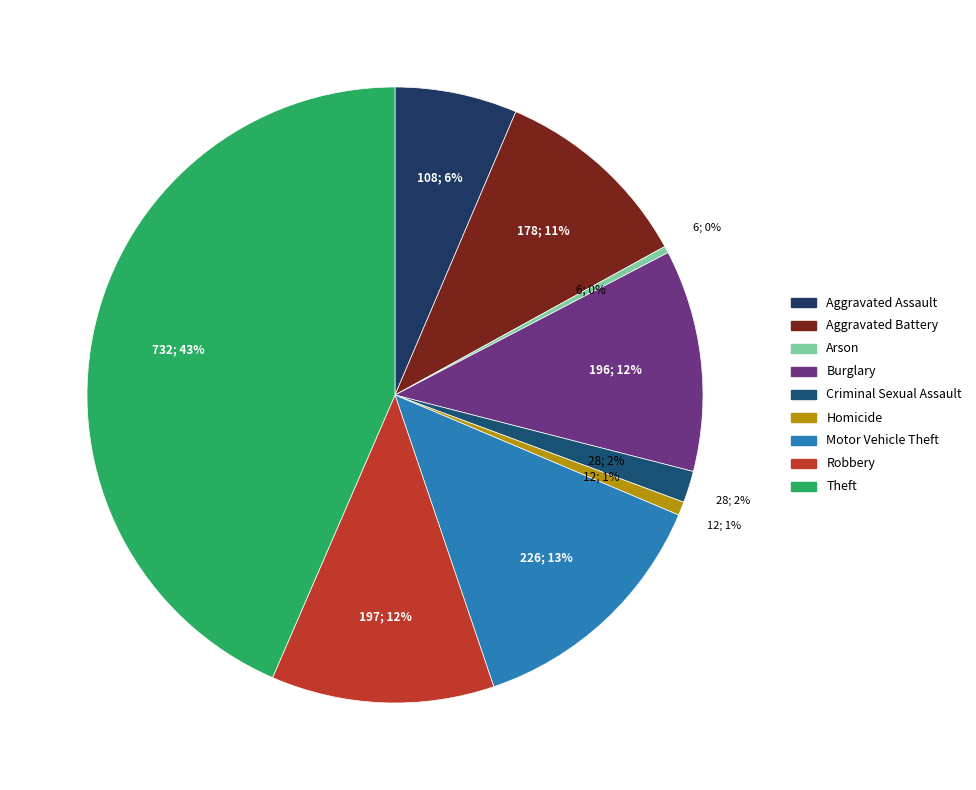

Which category has the biggest portion of the pie?

Theft